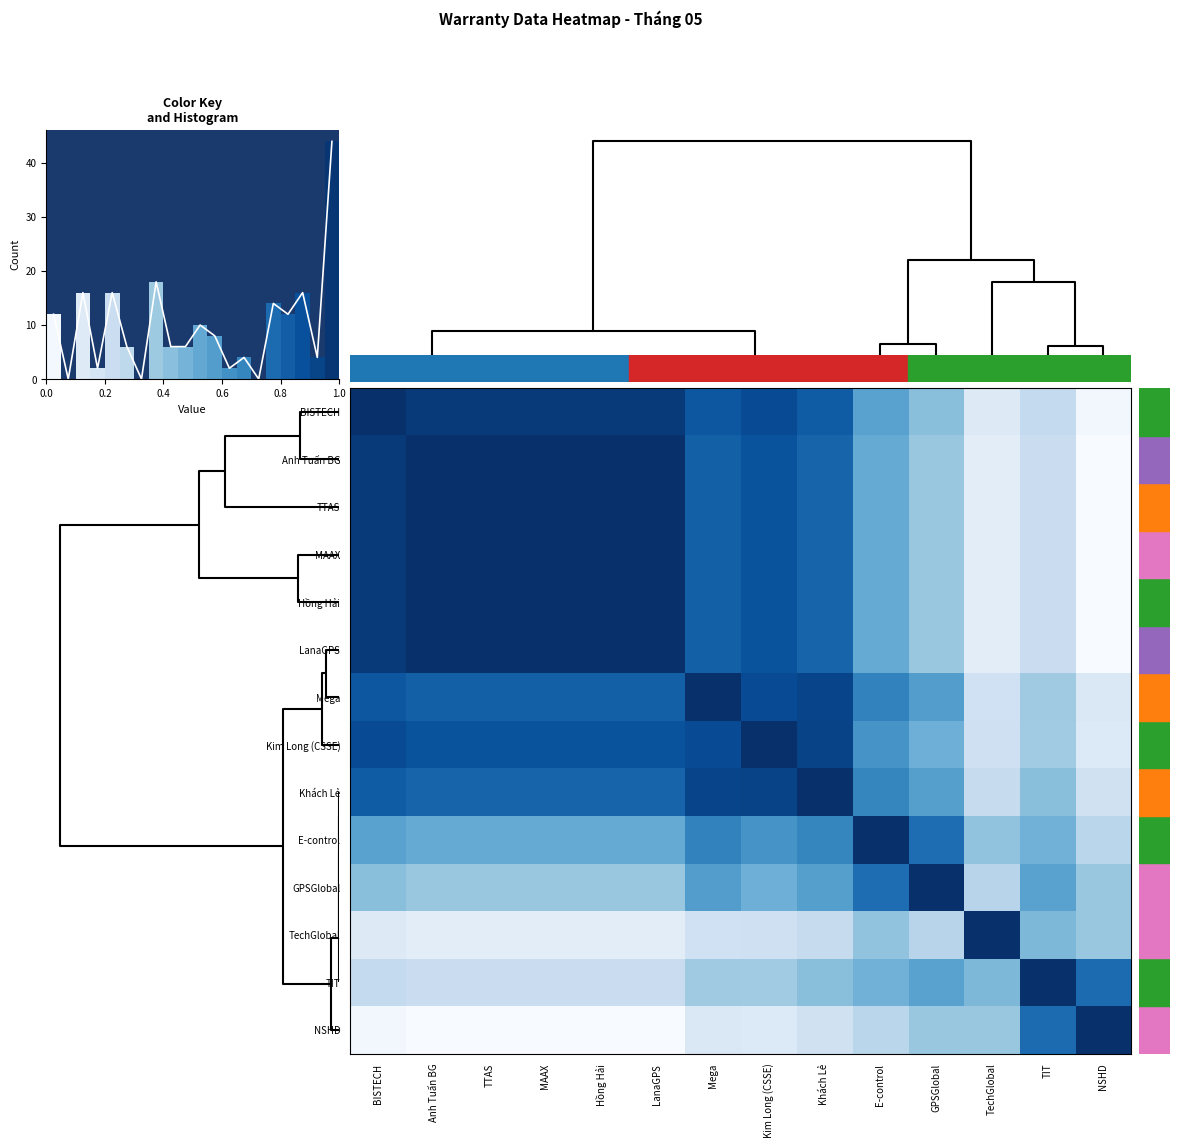

At how many categories does at least one series exceed 0?

14